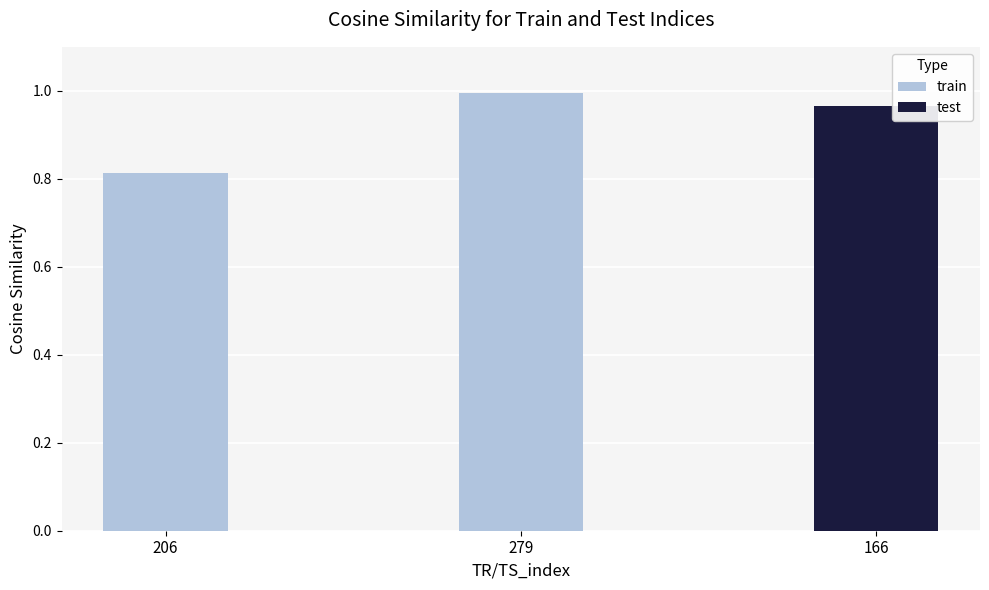

What is the difference between the values at 206 and 279?

0.2